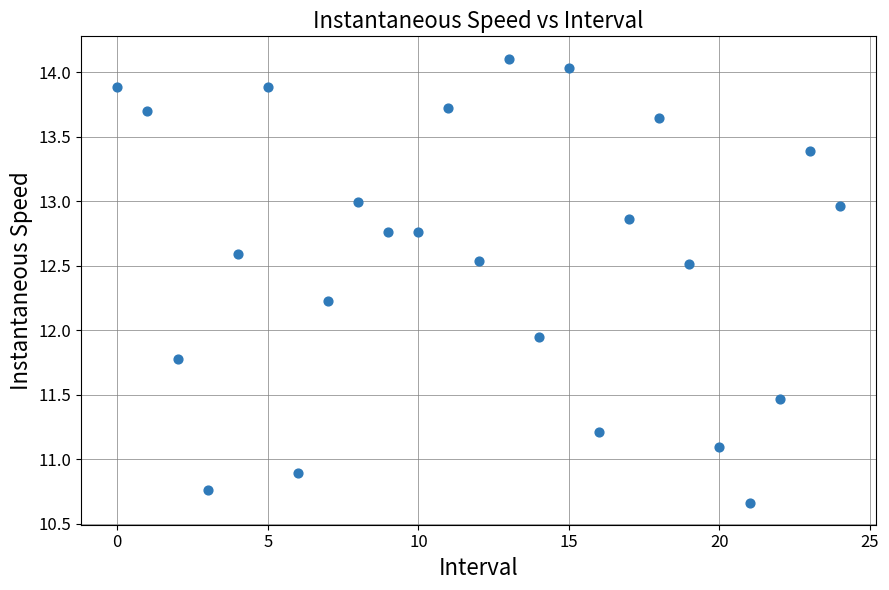

What is the range of Y values (max minus min)?

3.4